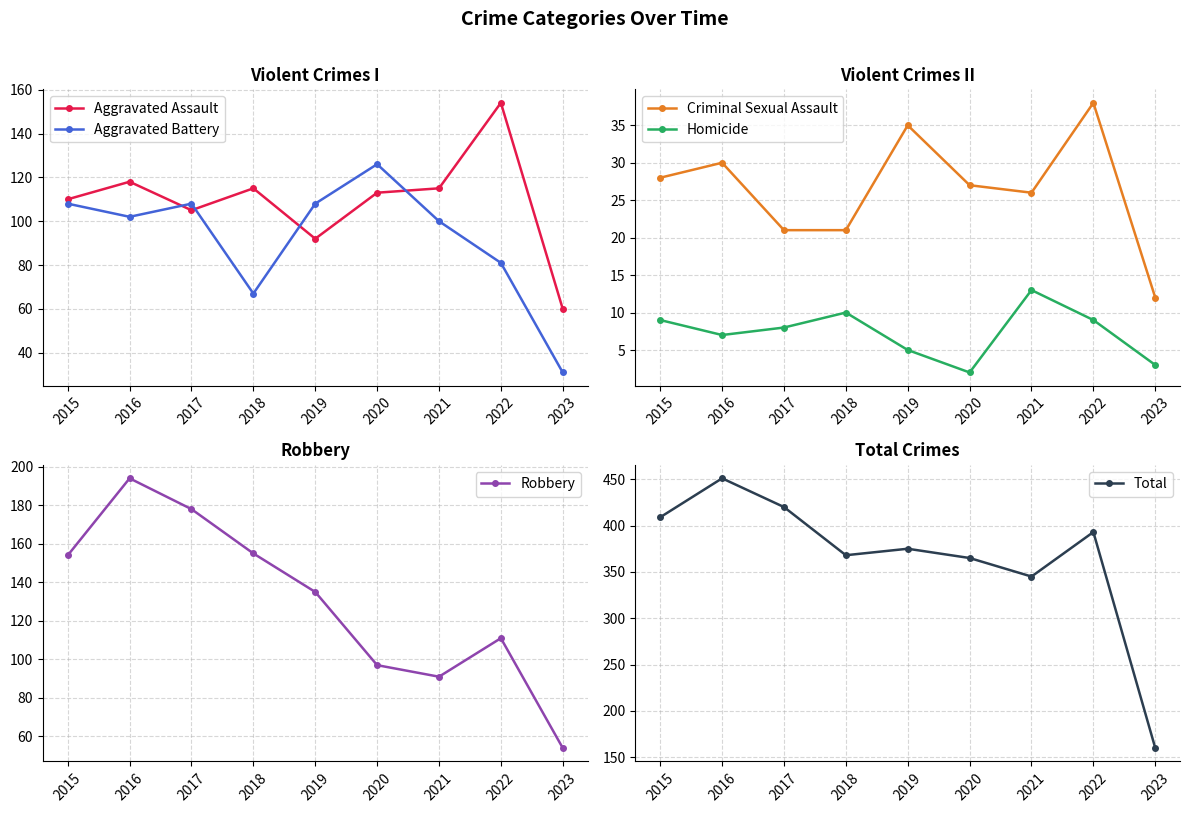

Does the chart have visible grid lines?

Yes